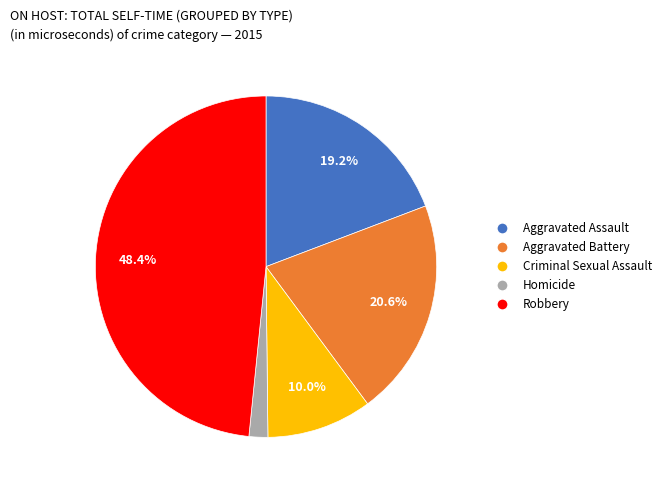

Count the number of slices in the pie.

5